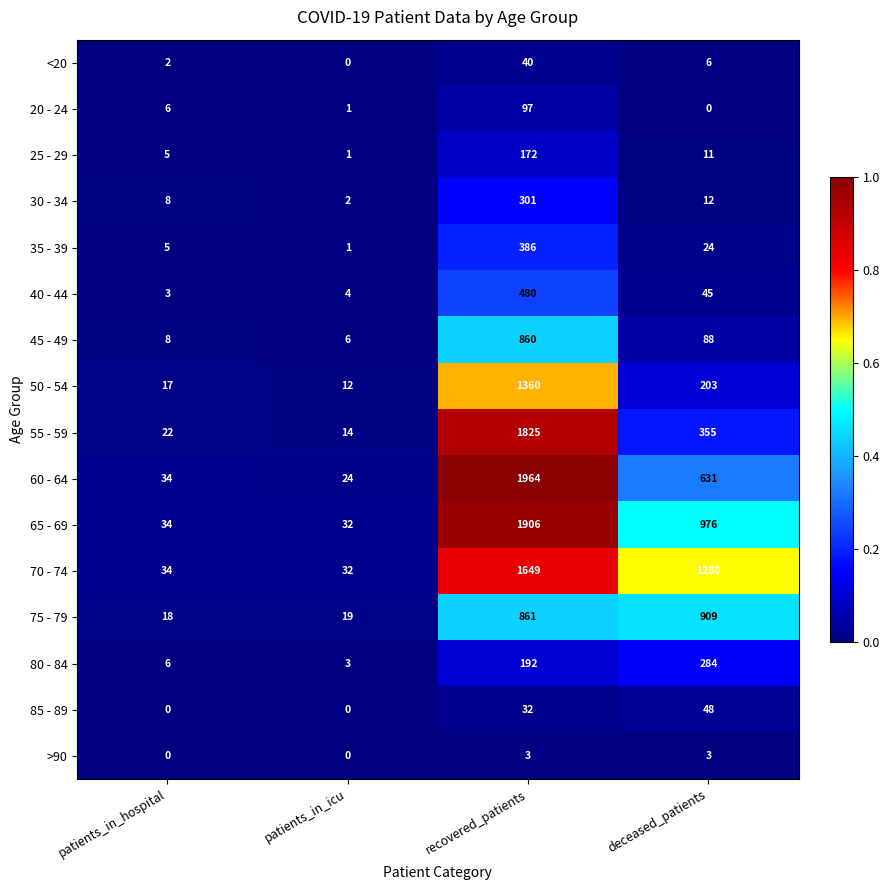

At which category is the sum across all series the highest?

recovered_patients